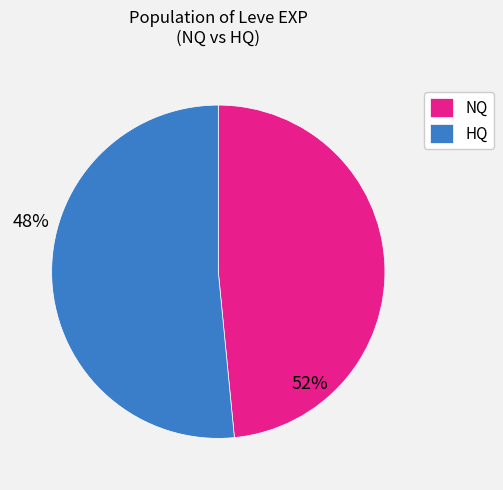

Which has a higher value, HQ or NQ?

HQ